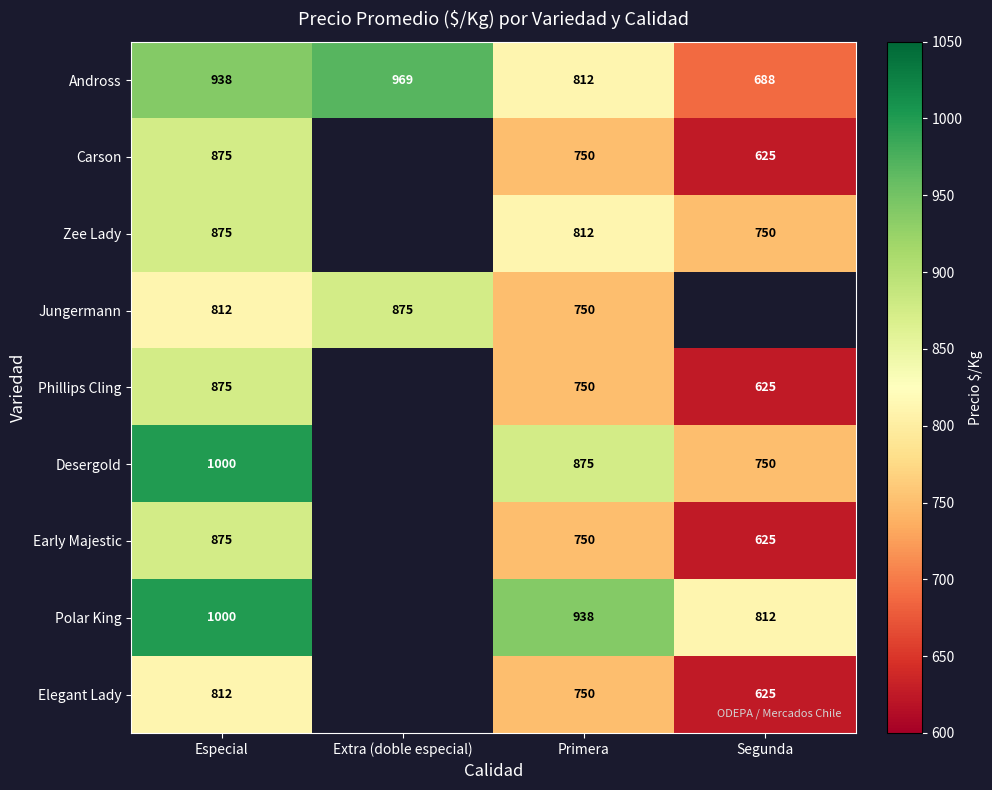

What is the difference between the highest and lowest values at Especial?

188